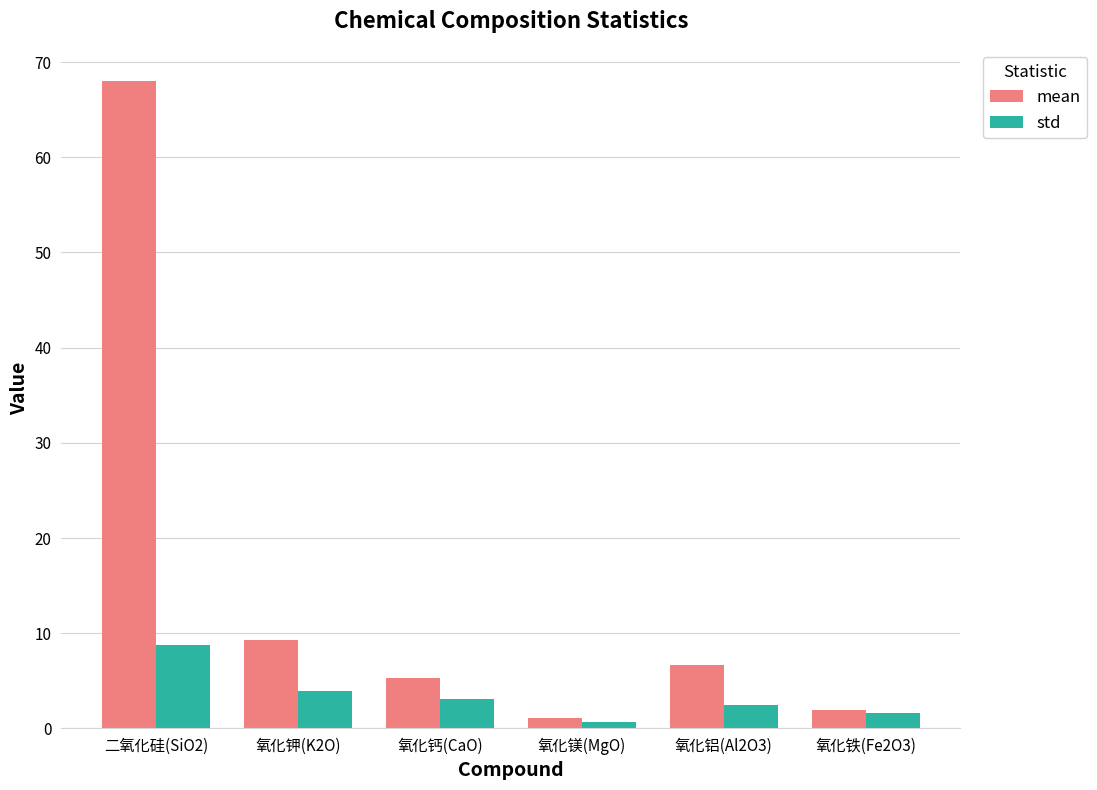

Where does the mean series first go above 6?

二氧化硅(SiO2)